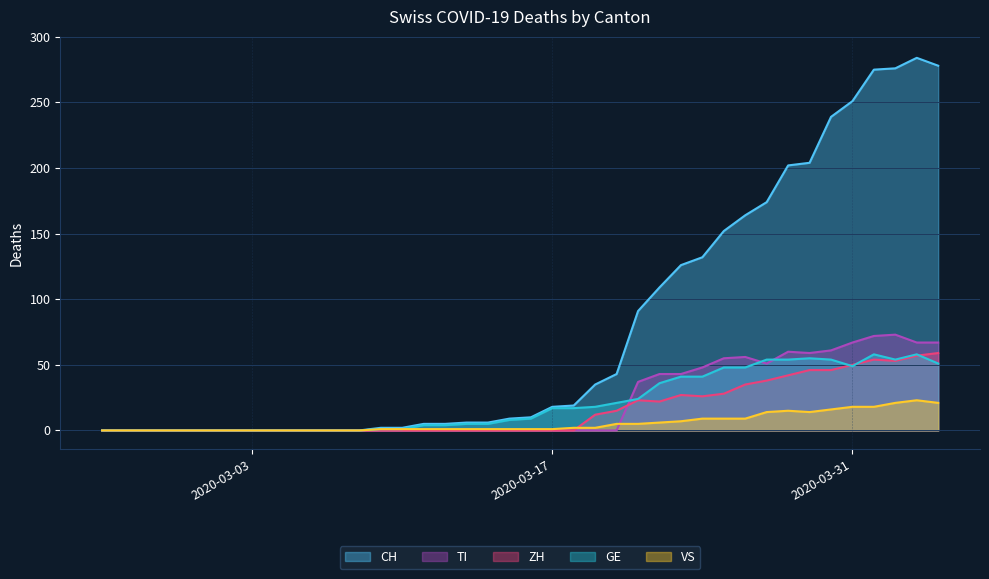

What is the maximum value for GE?

58